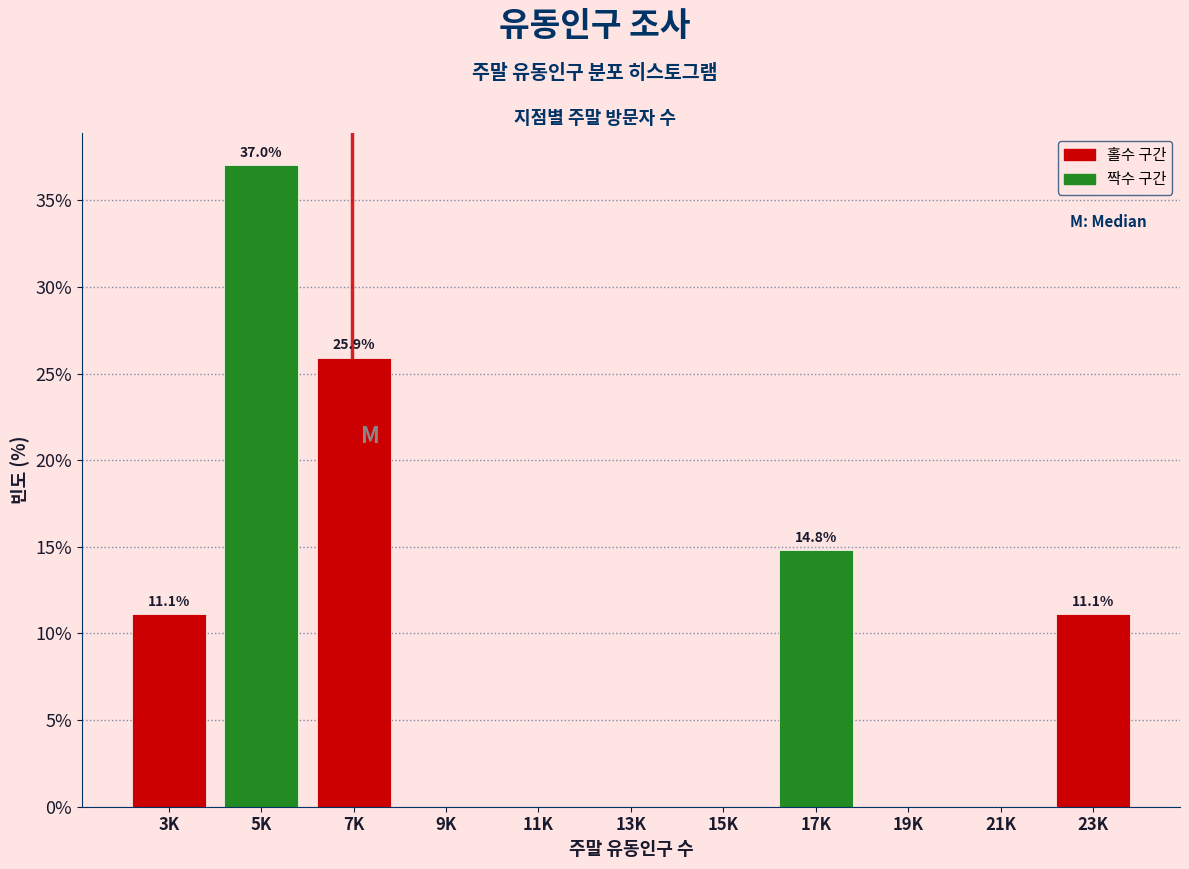

Reading left to right, list all the values displayed in this chart.

3K=11.1	5K=37.0	7K=25.9	9K=0.0	11K=0.0	13K=0.0	15K=0.0	17K=14.8	19K=0.0	21K=0.0	23K=11.1